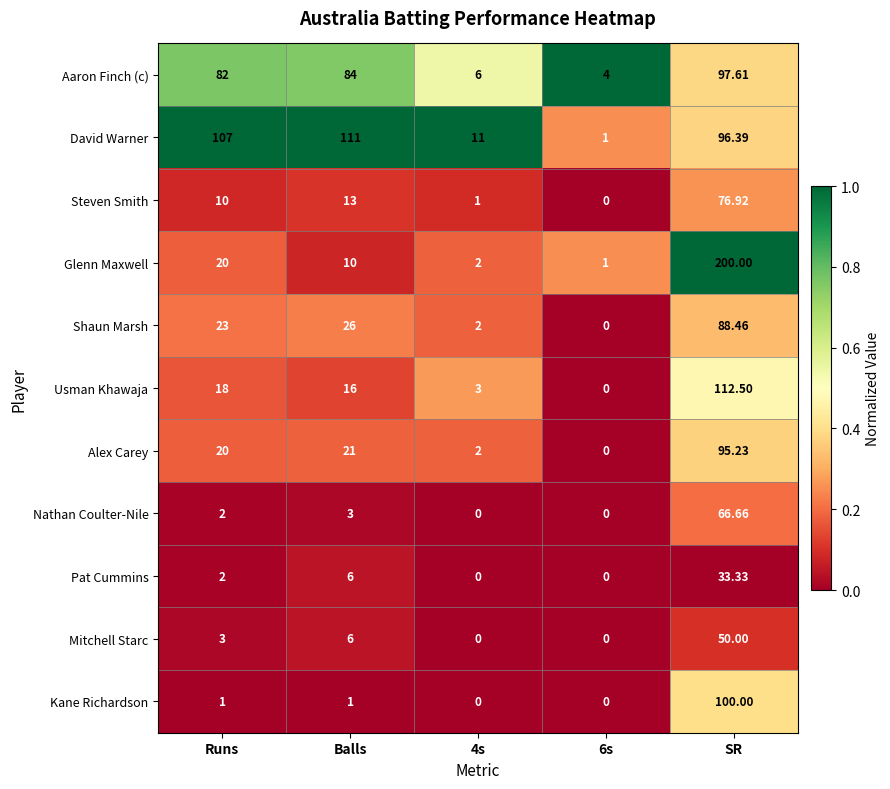

Which category has the highest value across all series?

SR